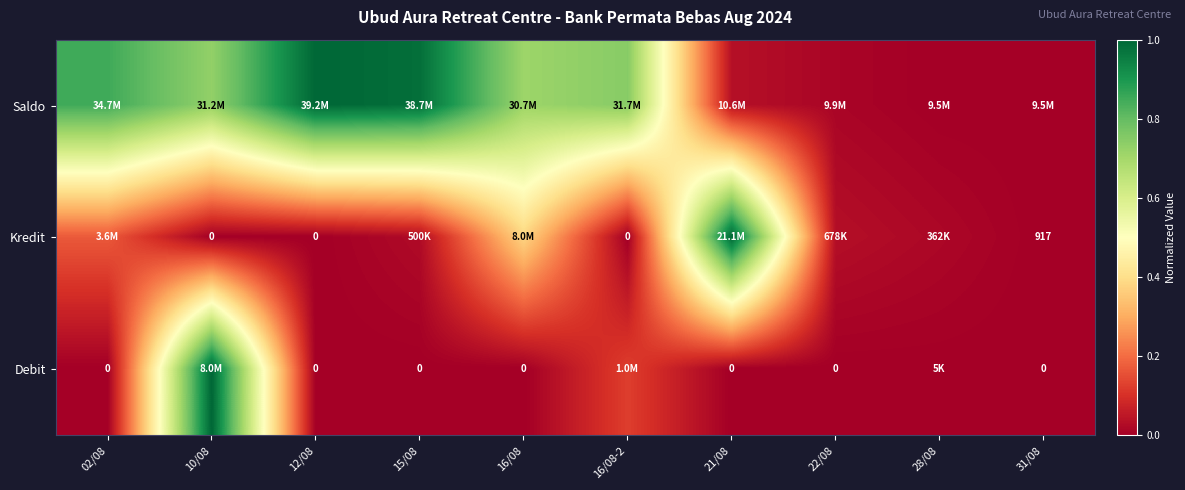

Which series has the largest total across all categories?

Saldo